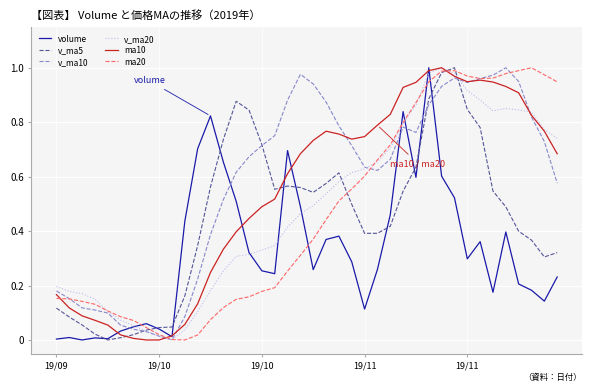

Does the chart display data point markers on the line(s)?

No